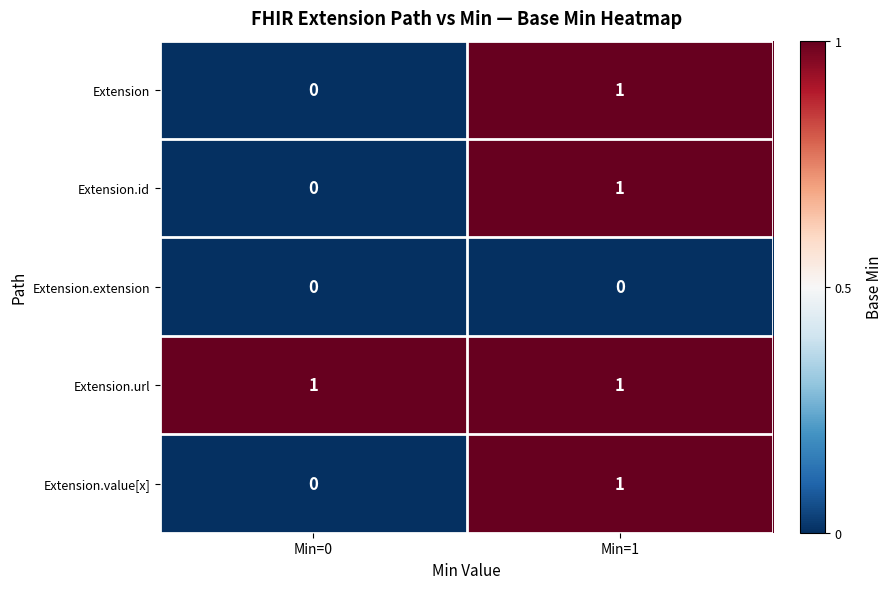

Is it true that Extension.value[x] equals -1 at Min=0?

False